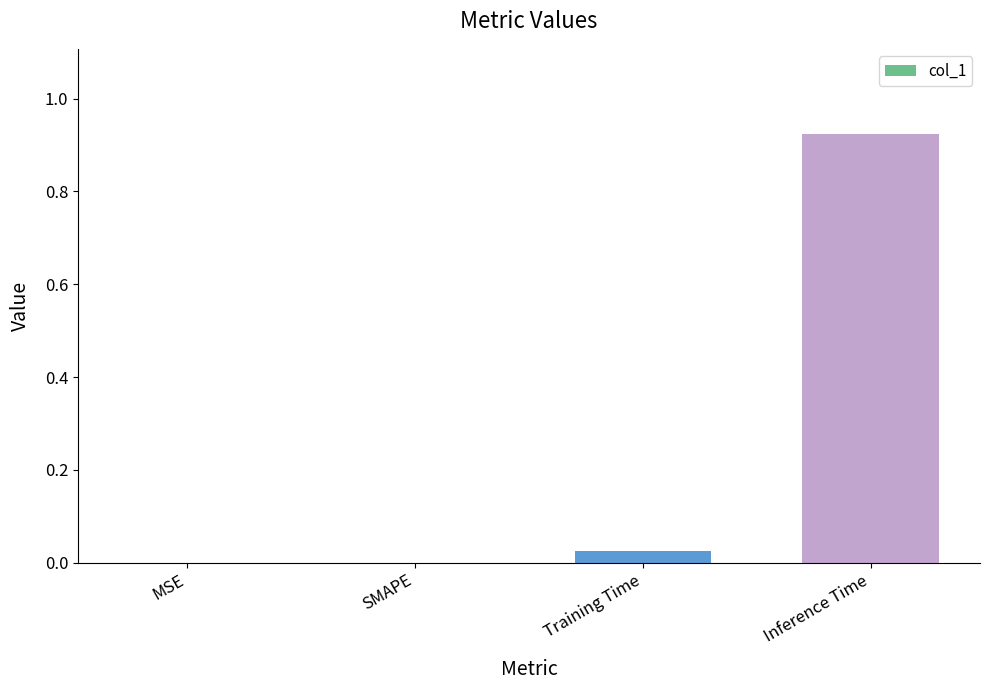

What is the change in value from Training Time to Inference Time?

+0.9